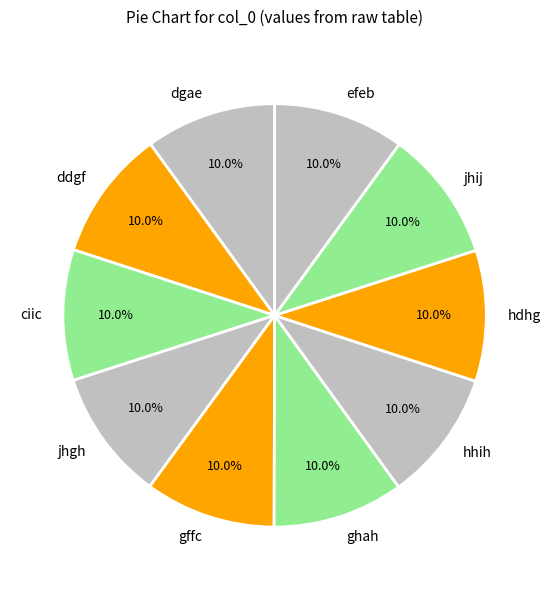

Combined, what portion of the pie is hdhg and jhij?

20.0%